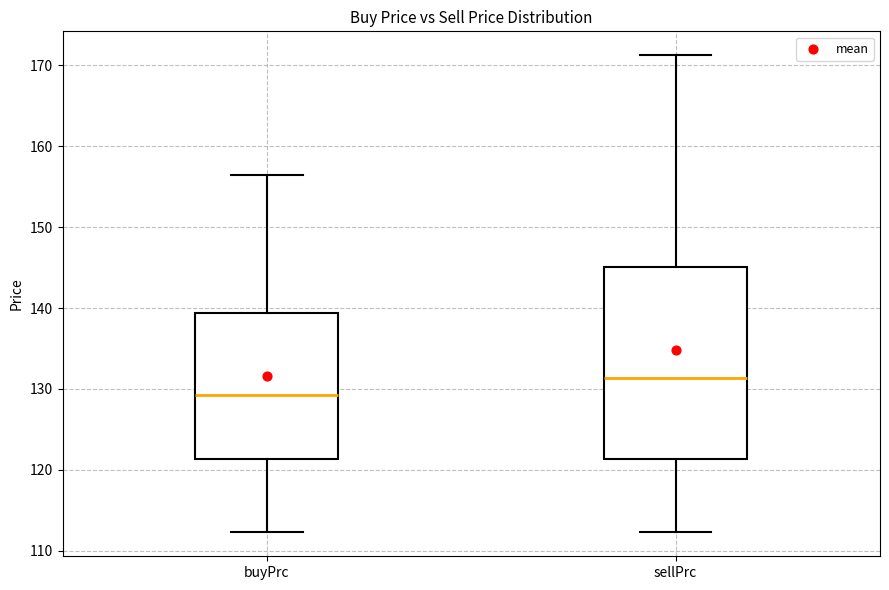

Where does the lower whisker of the box for buyPrc end on the y-axis? The values are not printed on the chart, so give them approximately, as read against the axis.

112